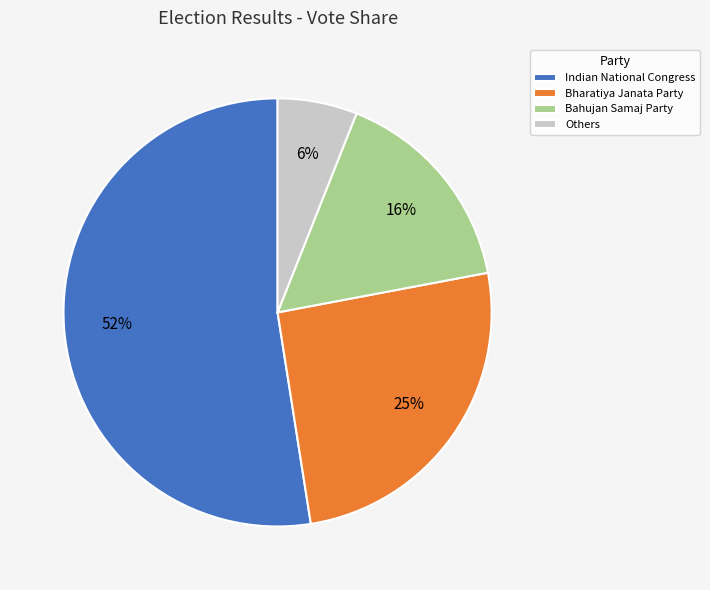

To the nearest percent, what is the average slice percentage?

25%